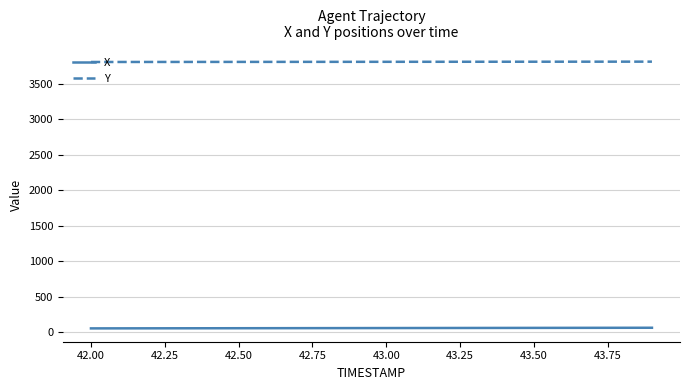

True or false: X and Y cross at least once.

False